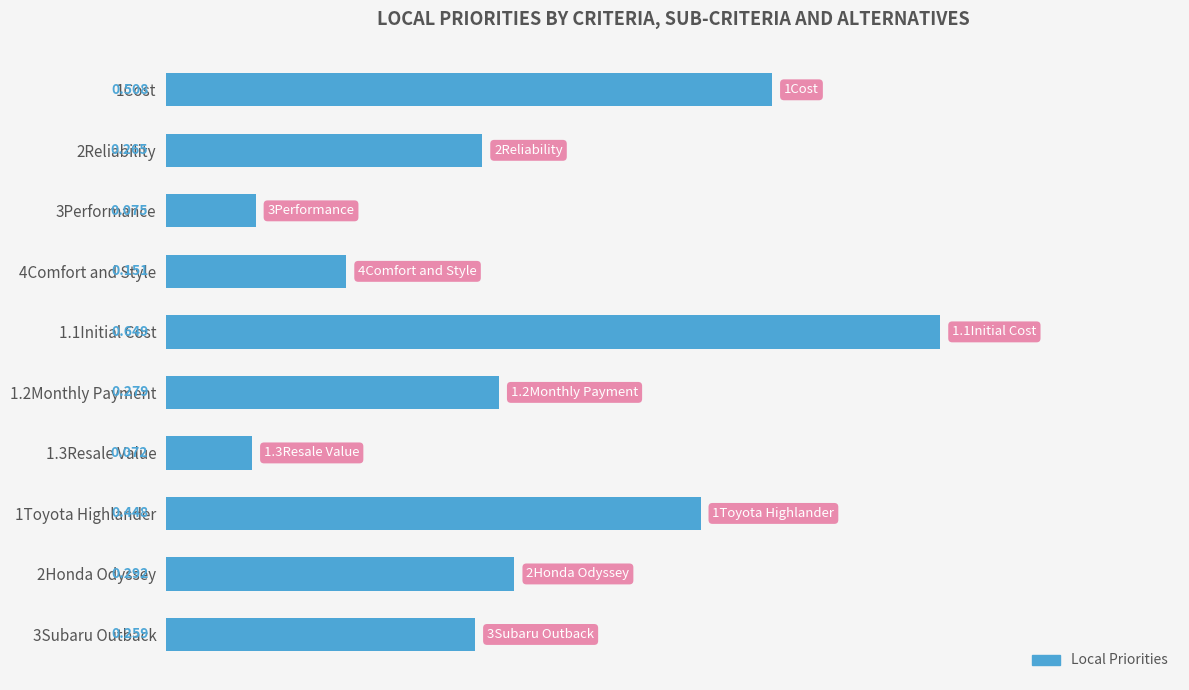

What is the sum of all values?

3.0